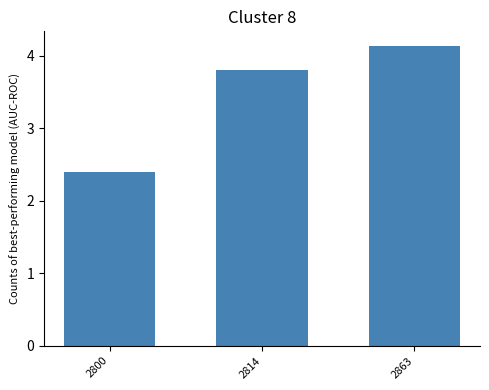

Reading left to right, list all the values displayed in this chart.

2.4	3.8	4.1